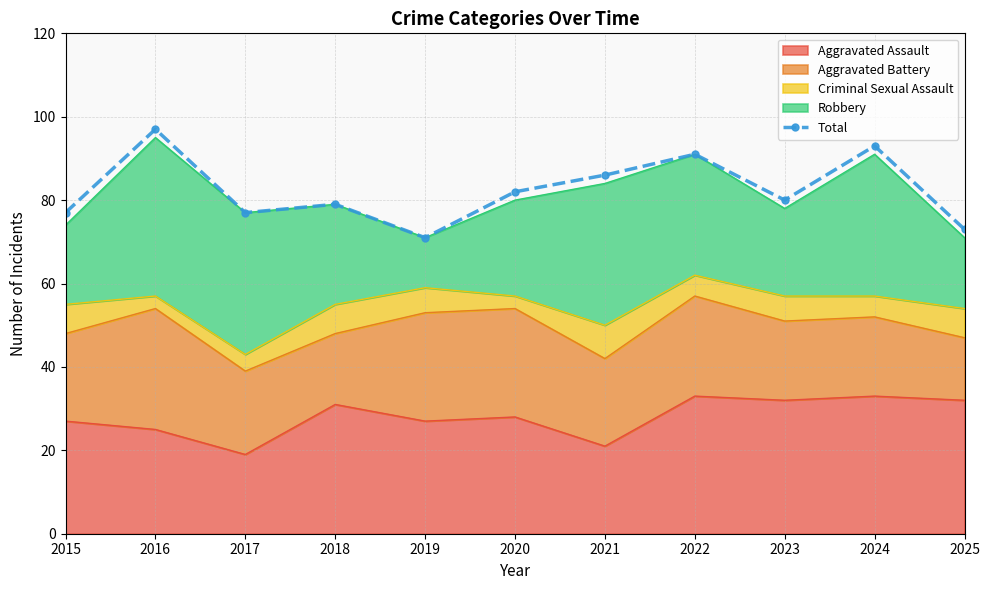

Reading left to right, list all the values displayed in this chart.

2015=77	2016=97	2017=77	2018=79	2019=71	2020=82	2021=86	2022=91	2023=80	2024=93	2025=73